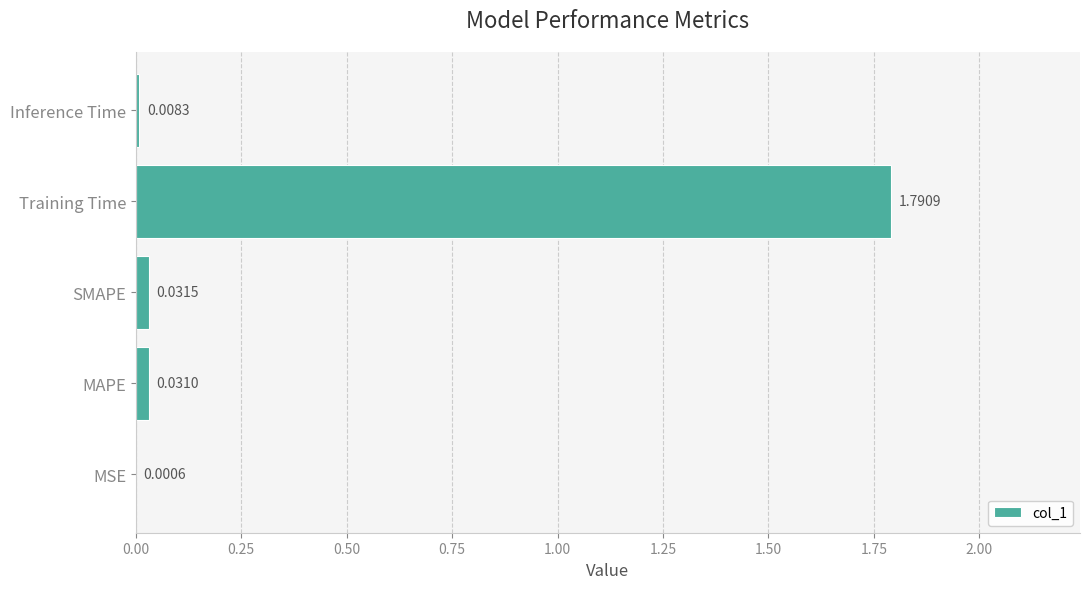

Which label corresponds to the largest value in the chart?

Training Time